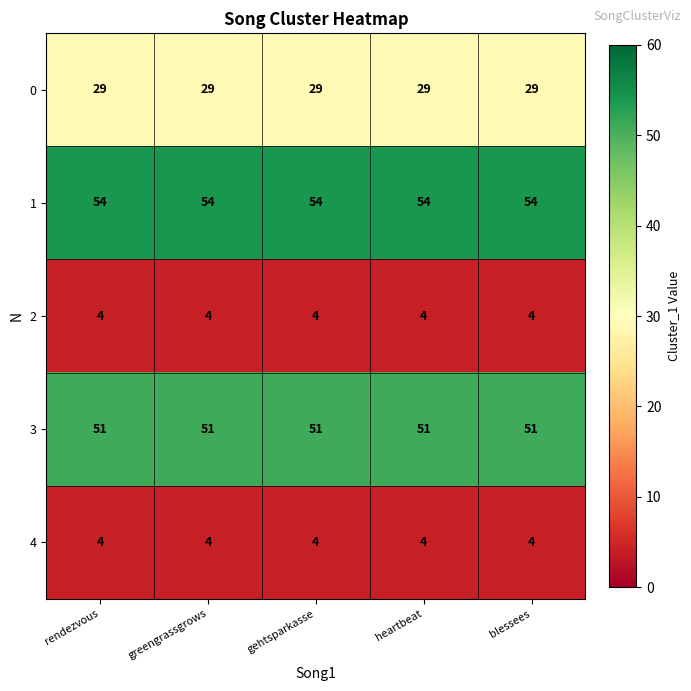

How many categories are shown in the chart?

5